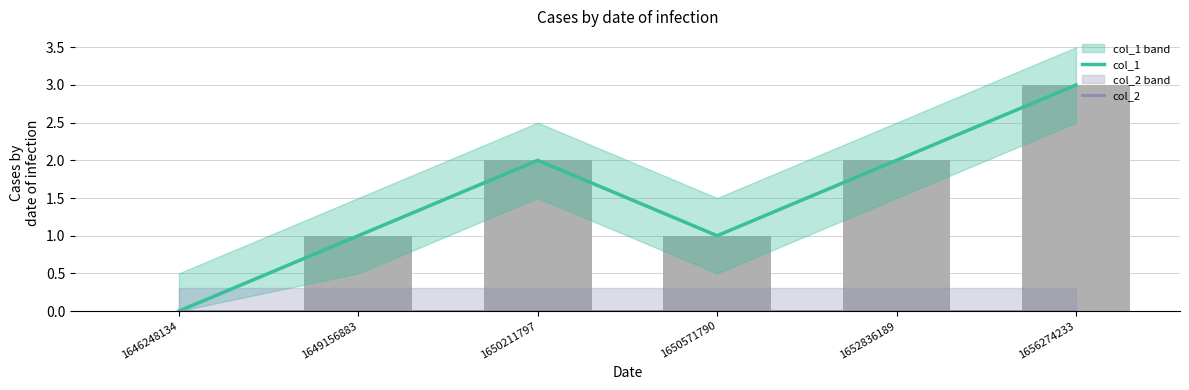

What is the total value across all series at 1649156883?

1